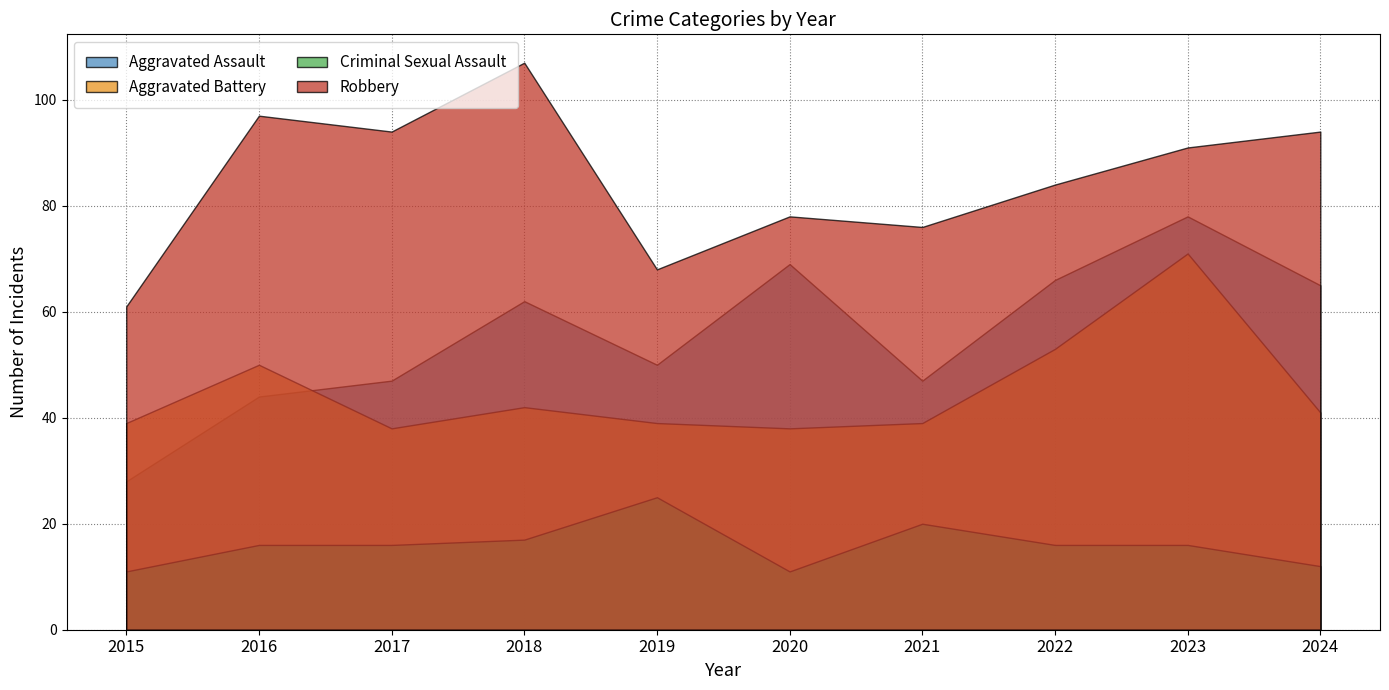

Which series has the largest range (max minus min)?

Aggravated Assault